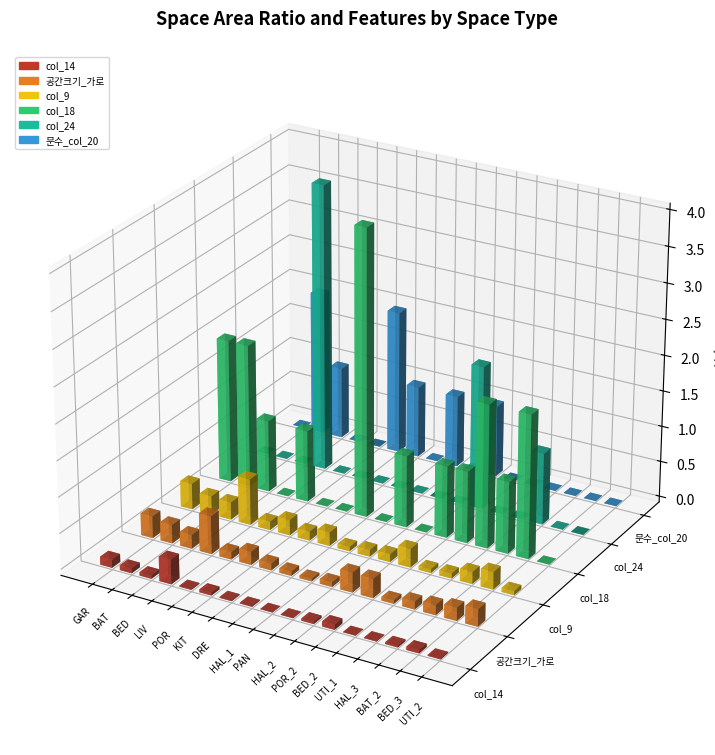

Which label corresponds to the smallest value in the chart?

LIV